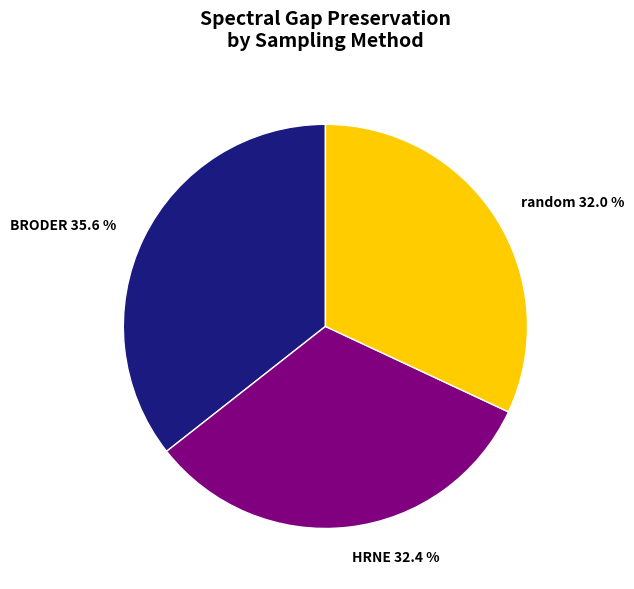

Does random account for over 50% of the chart?

No